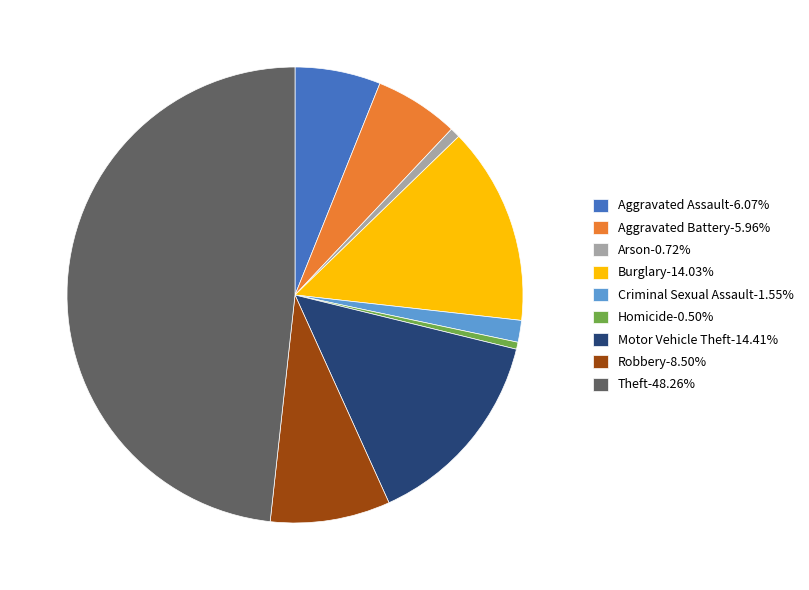

What is the ratio of the value at Aggravated Battery-5.96% to the value at Aggravated Assault-6.07%?

1.0